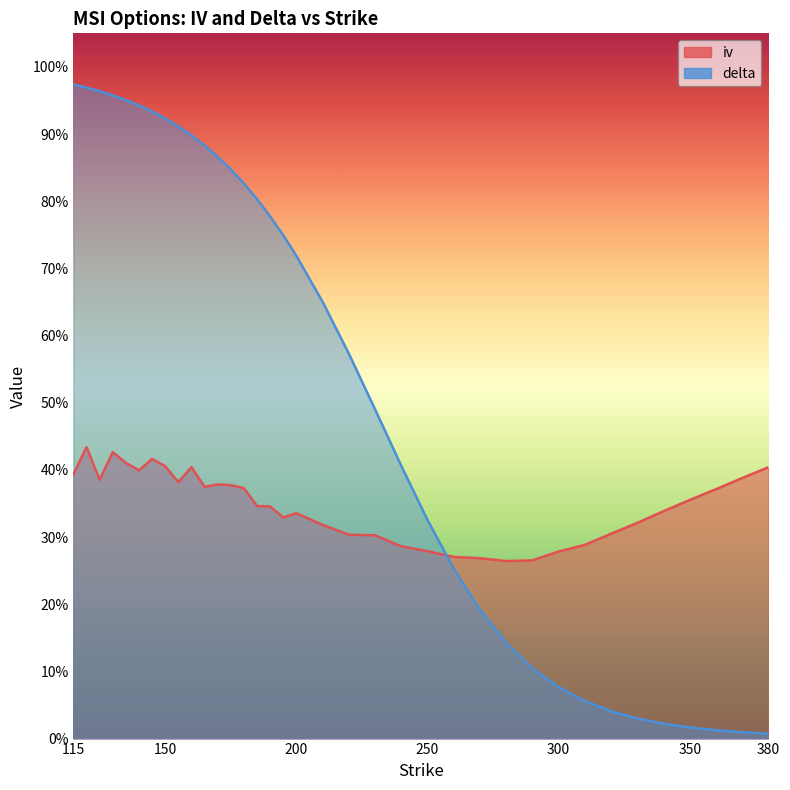

What is the value of the iv point at the 32nd from the left?

0.3